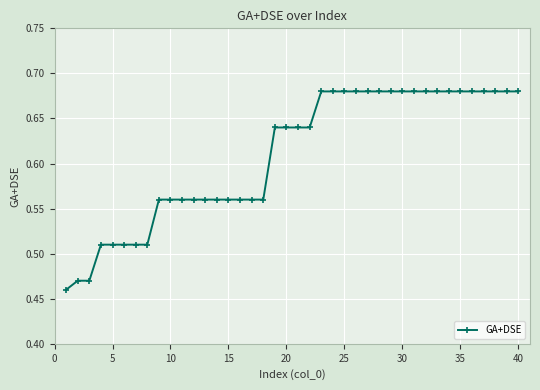

What is the sum of all values?

24.4